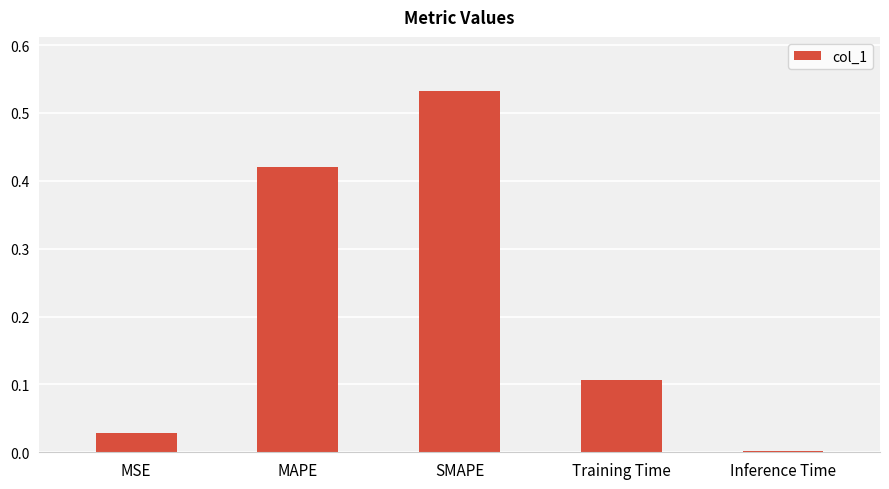

What is the sum of all values?

1.1